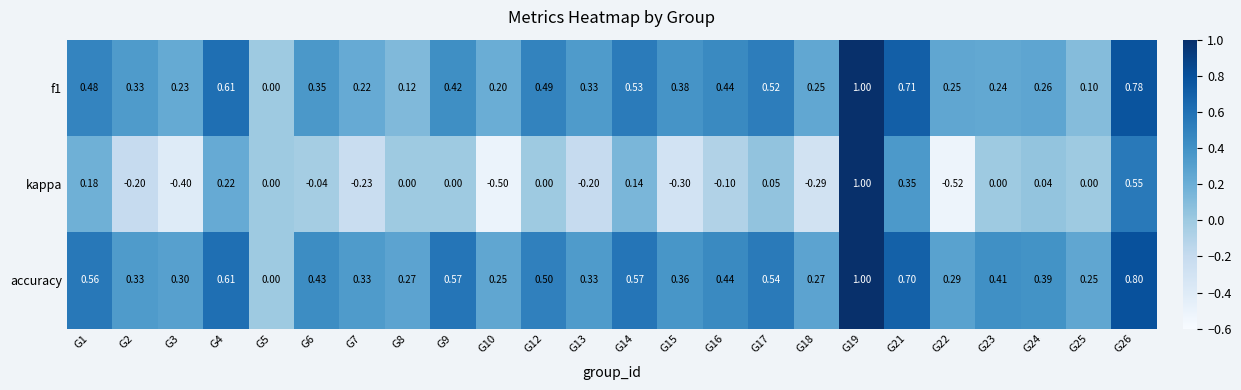

Which series changed the most between G2 and G9?

accuracy